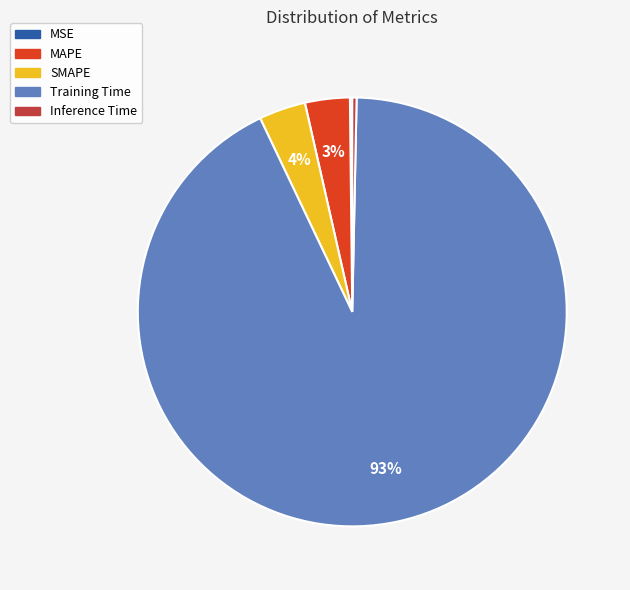

Which has a higher value, SMAPE or Training Time?

Training Time